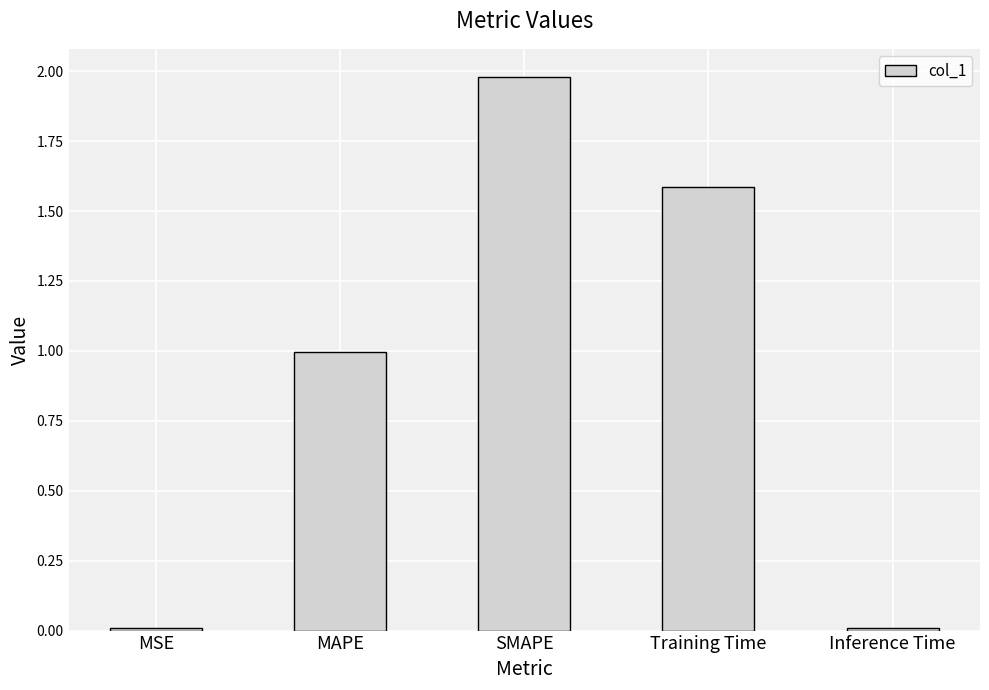

How many data points does each series have?

5